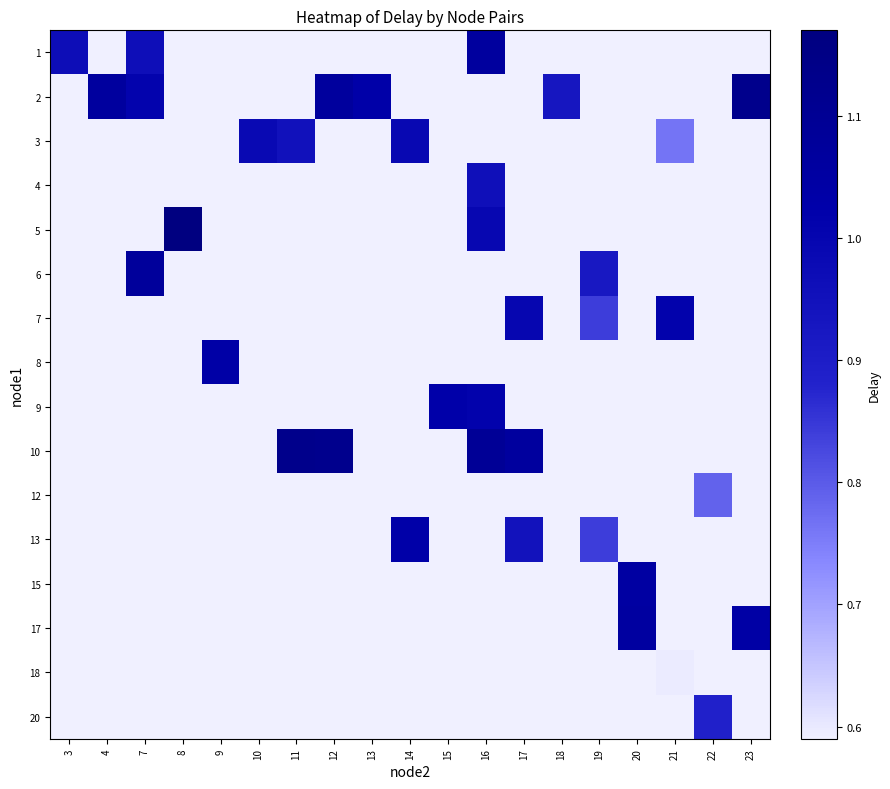

At which category does the chart reach its minimum across all series?

21